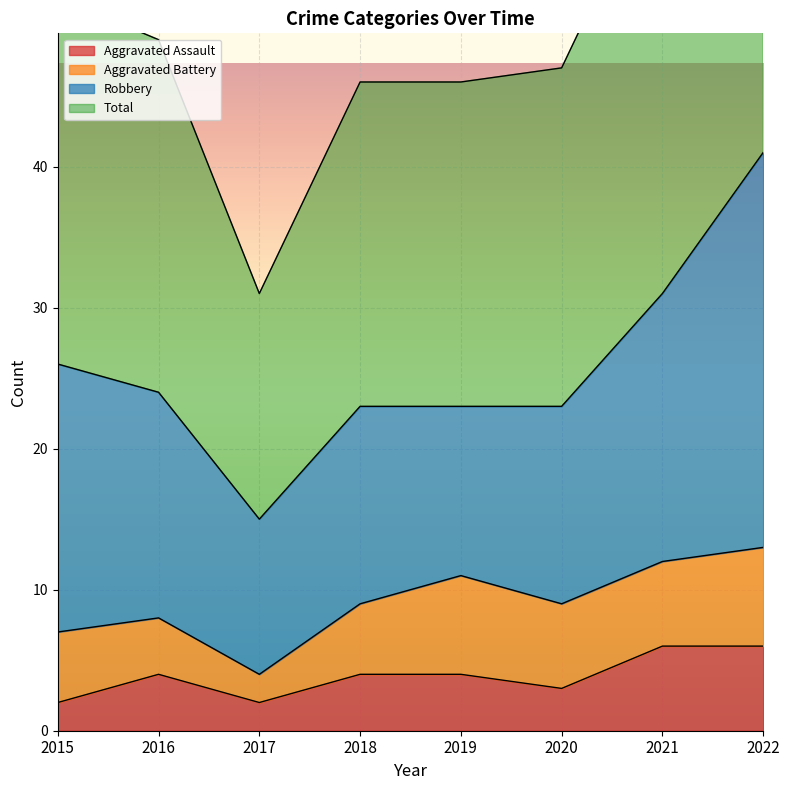

List the labels in order of Aggravated Assault value, largest first.

2021, 2022, 2016, 2018, 2019, 2020, 2015, 2017